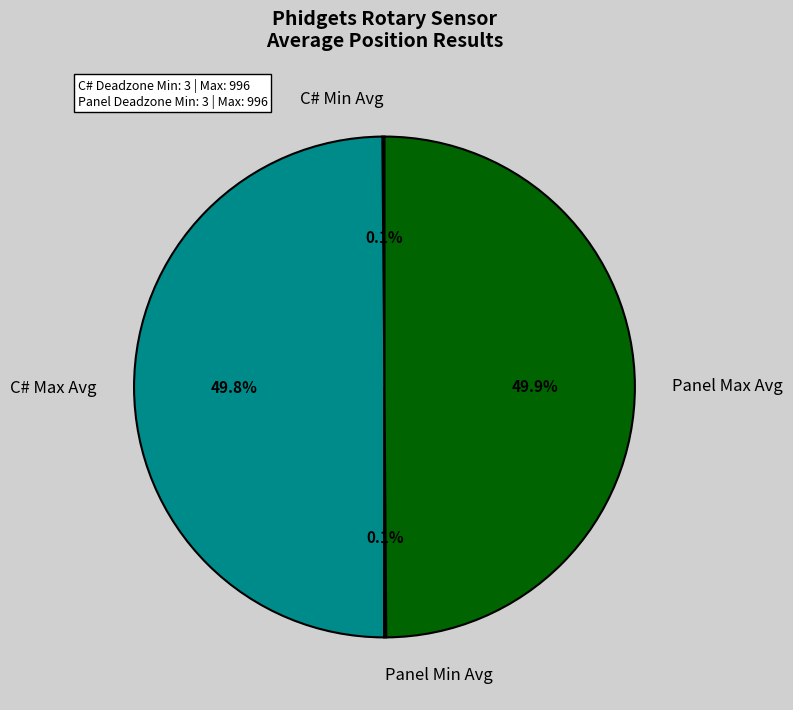

How much of the chart is everything except Panel Max Avg?

50.1%